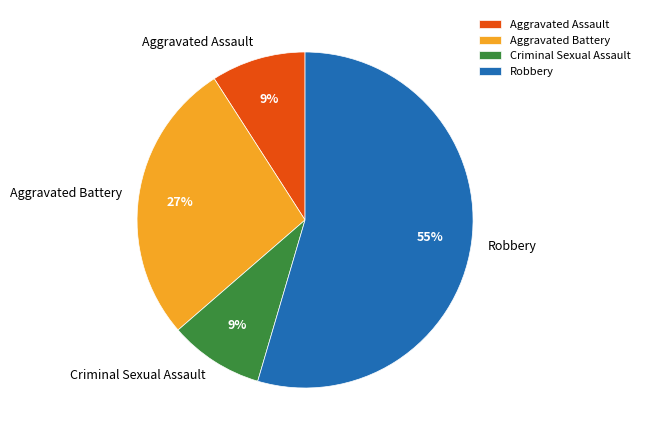

To the nearest percent, what is the average slice percentage?

25%